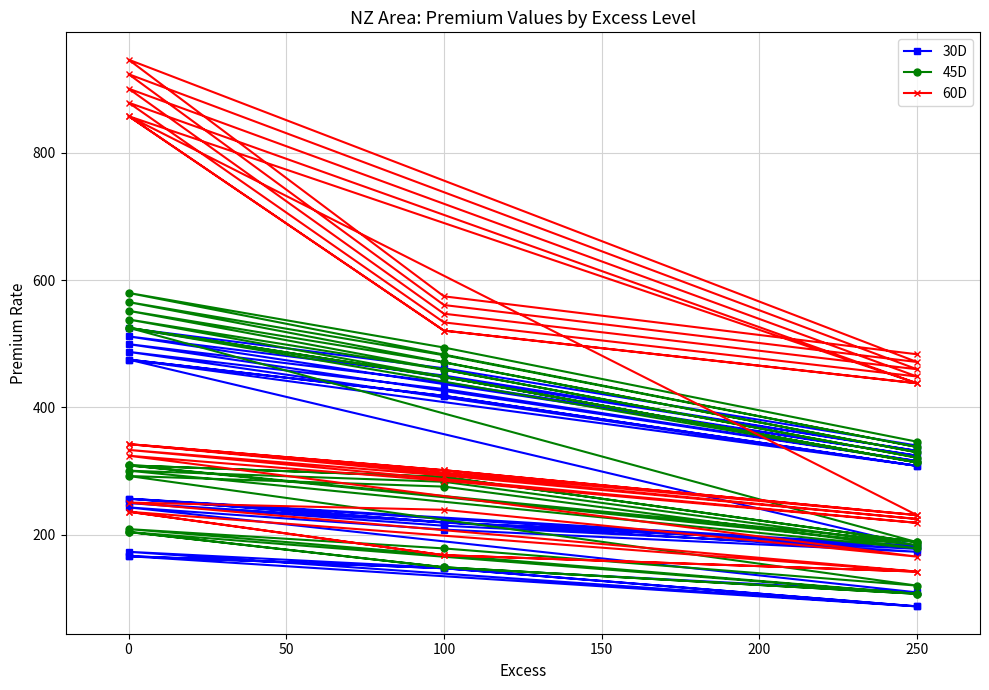

What is the maximum value for 45D?

579.8